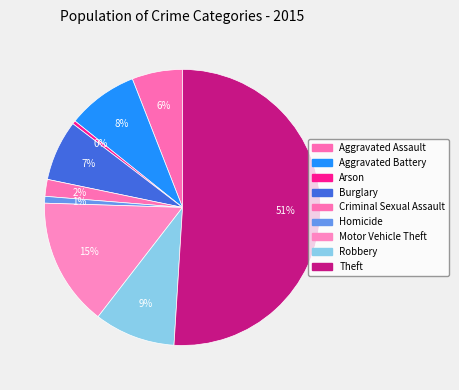

What is the ratio of the value at Aggravated Battery to the value at Criminal Sexual Assault?

4.2